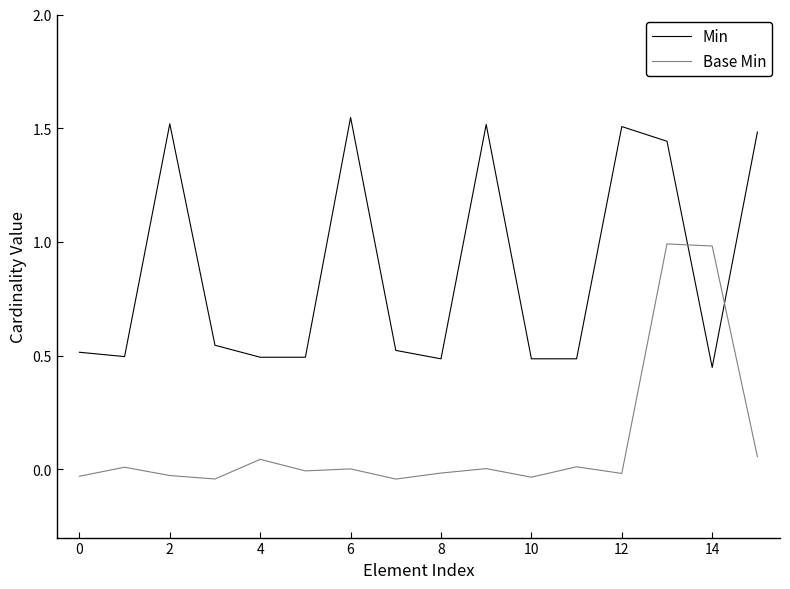

Rank the series by their average value, from lowest to highest.

Base Min, Min